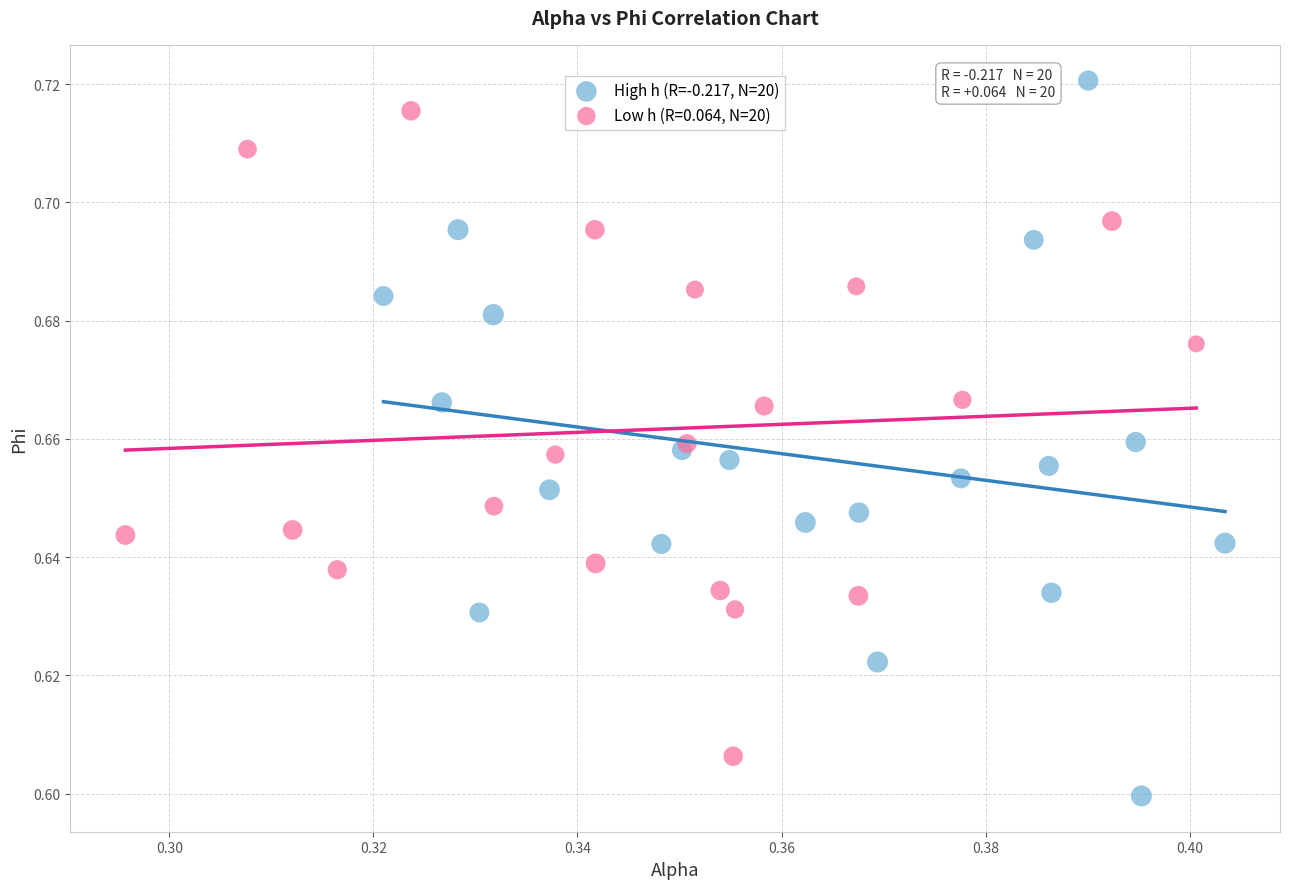

Which series reaches the minimum Y coordinate?

High h (R=-0.217, N=20)